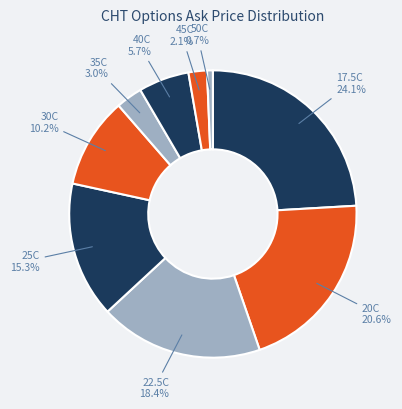

Between 22.5C and 30C, which is larger?

22.5C